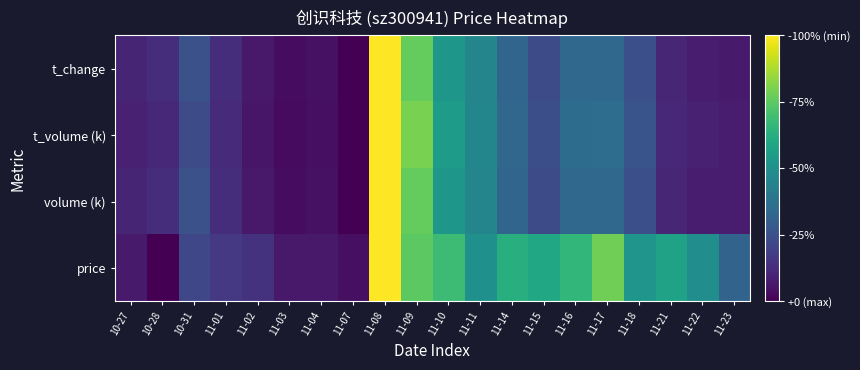

How many series are shown in this chart?

4